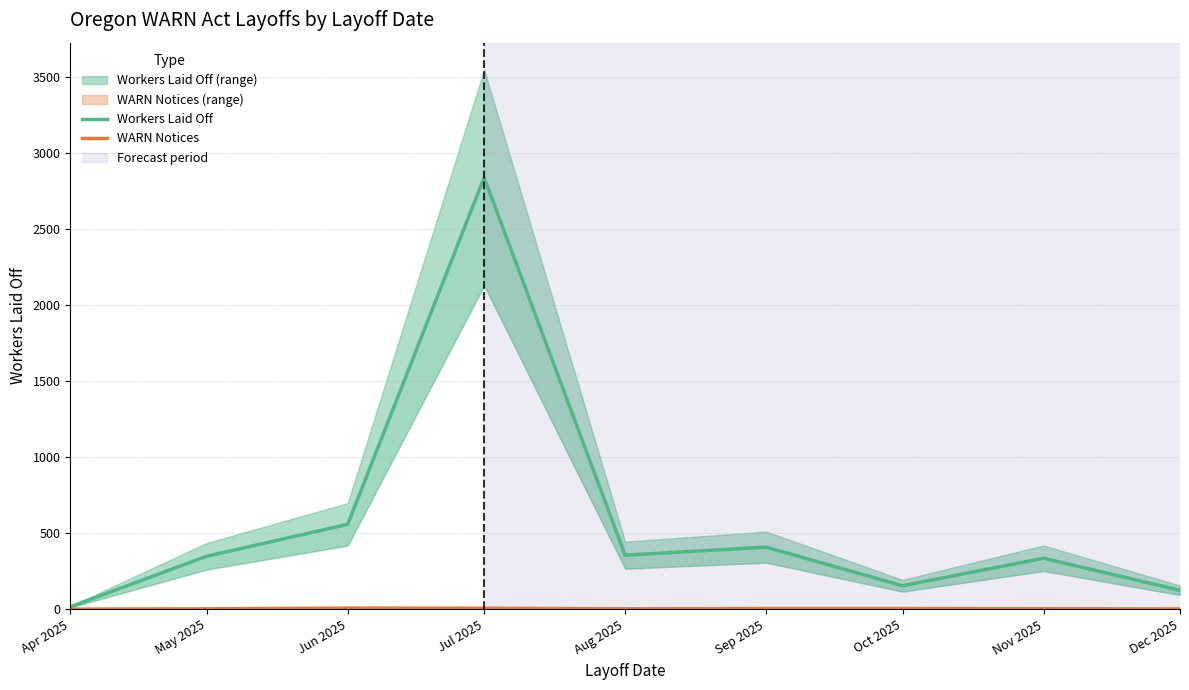

At which label is Workers Laid Off closest to 1428?

Jun 2025